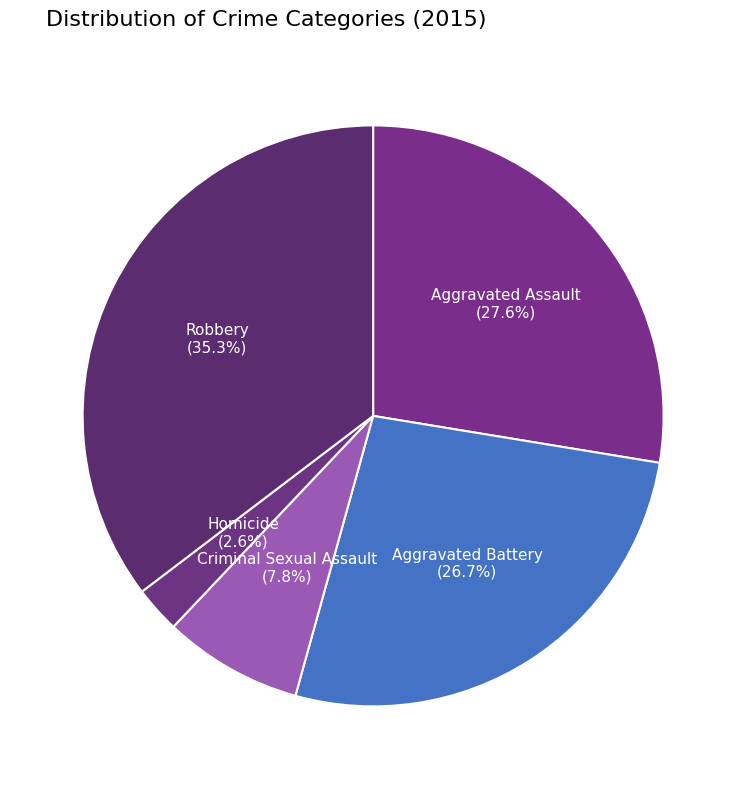

How many slices are in this pie chart?

5